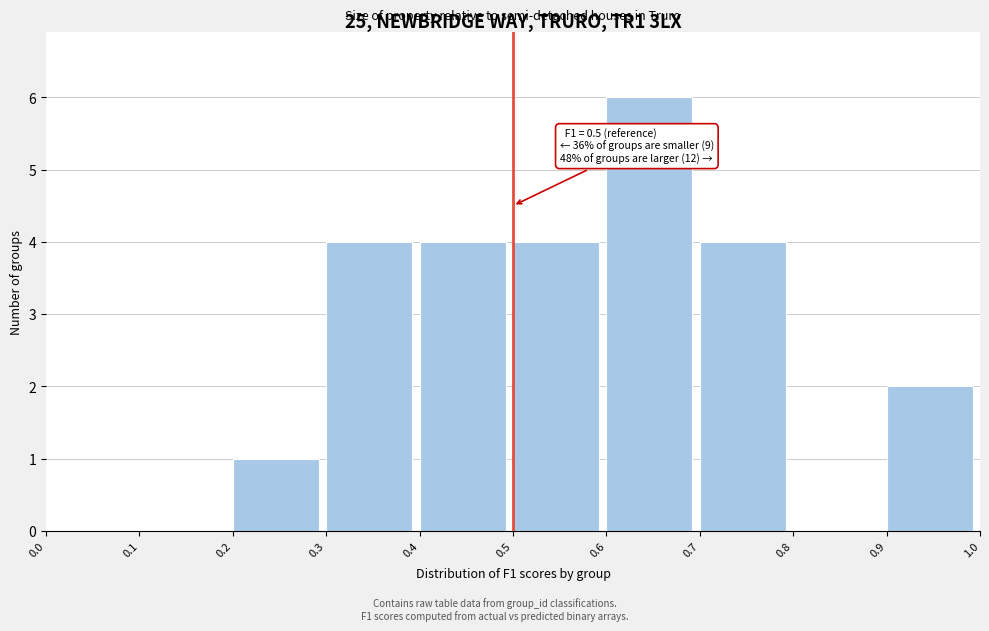

Over which range of the x-axis is the bar tallest?

0.6 to 0.7